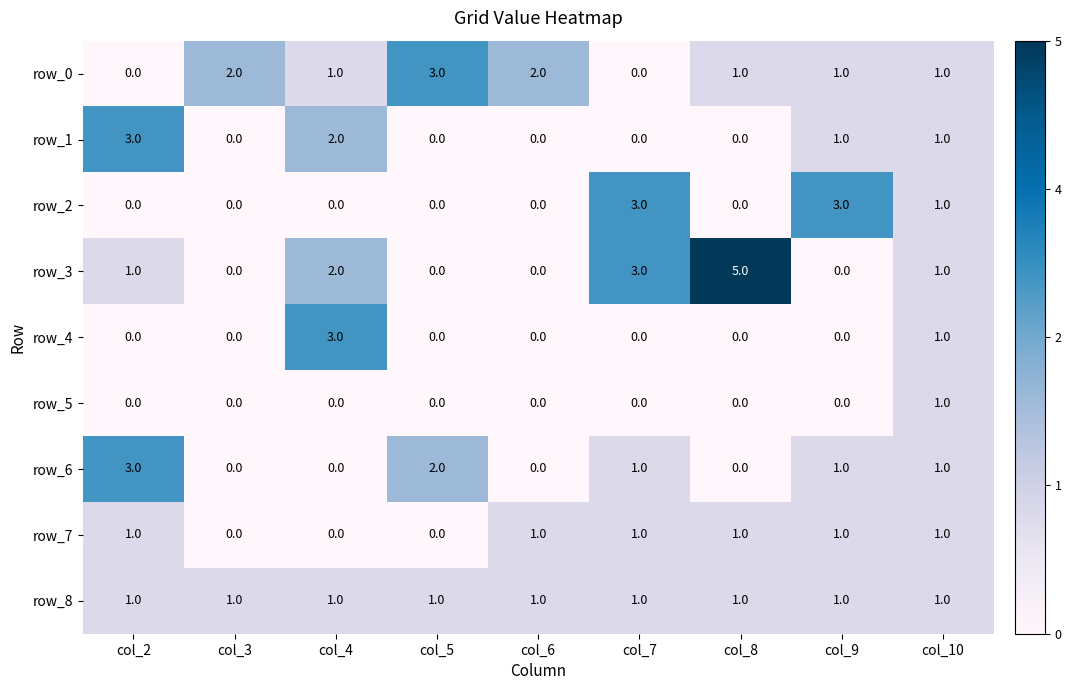

How many values in the row_0 series are below 1?

2